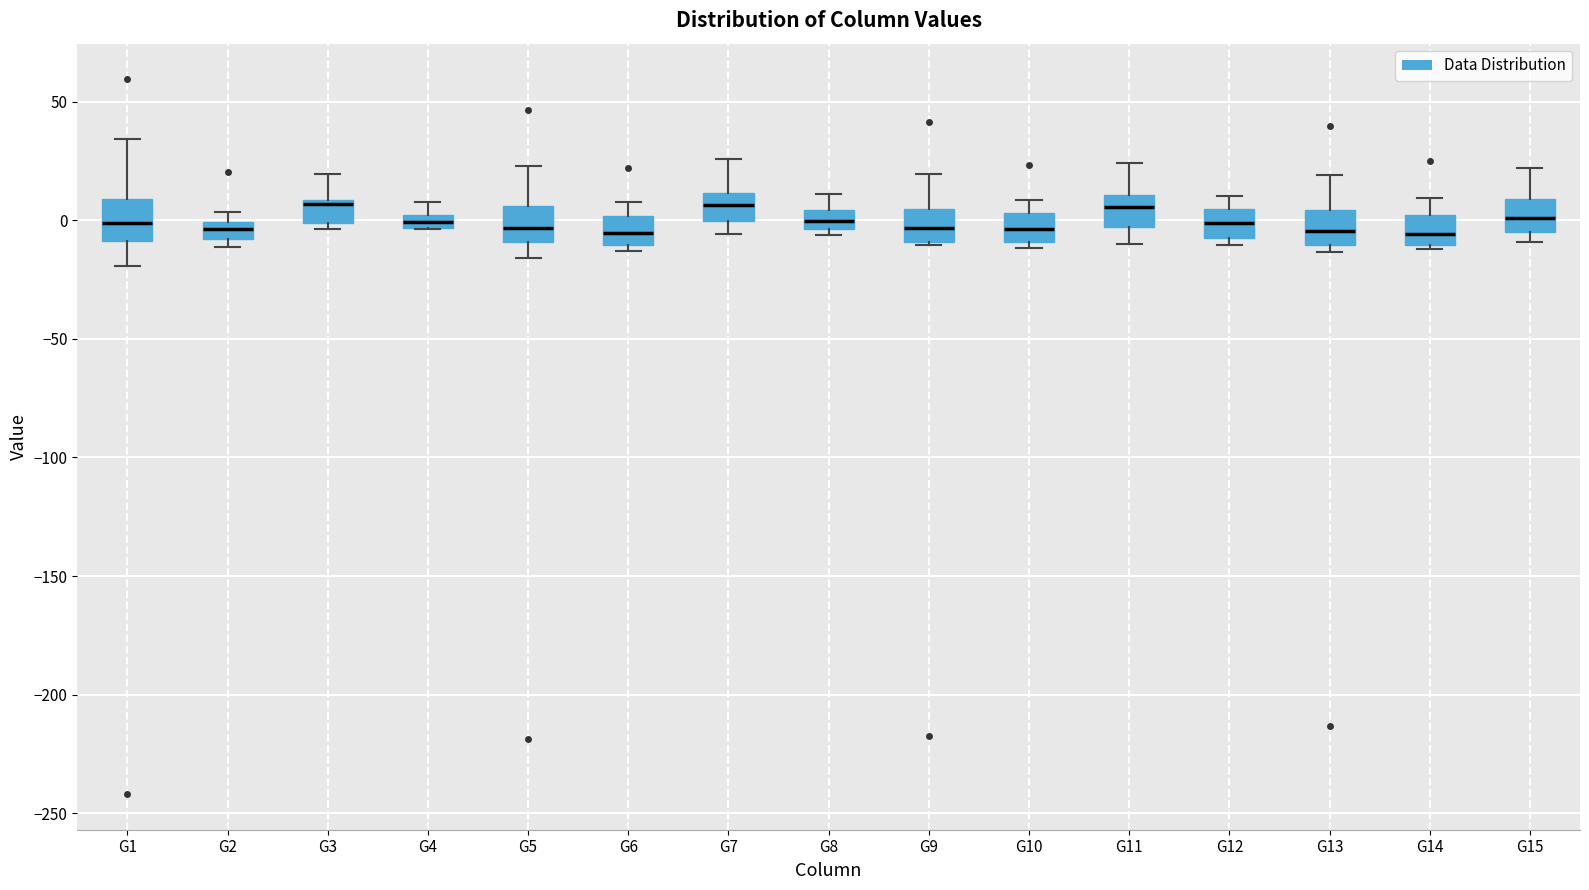

Where does the lower whisker of the box for G11 end on the y-axis? The values are not printed on the chart, so give them approximately, as read against the axis.

-10